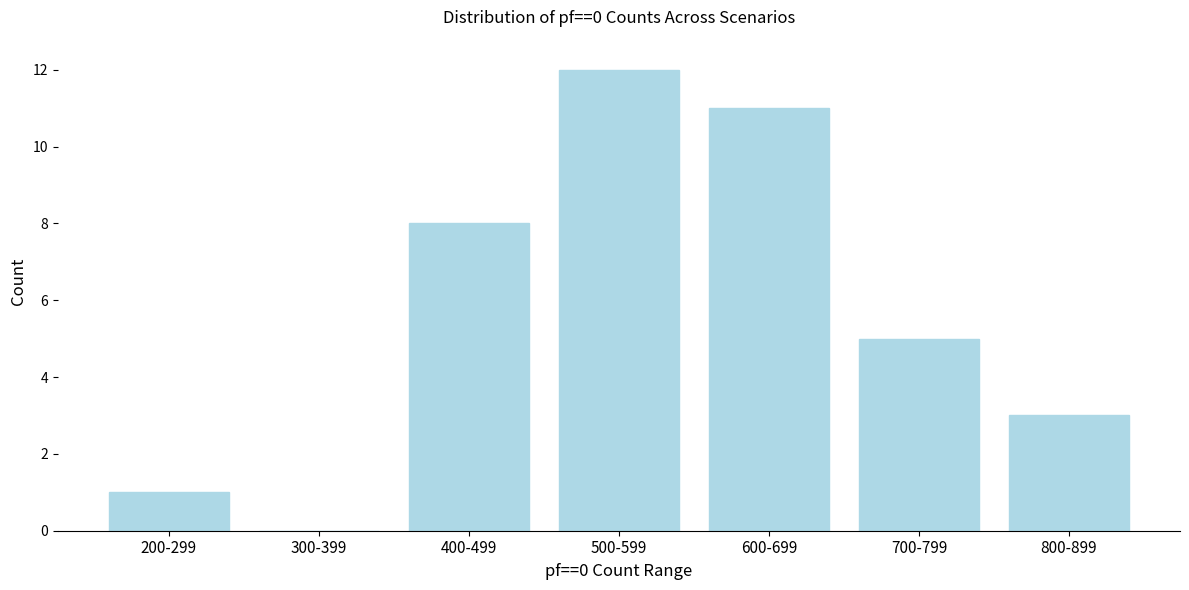

Reading right to left, what are all the values shown in this chart?

800-899=3	700-799=5	600-699=11	500-599=12	400-499=8	300-399=0	200-299=1